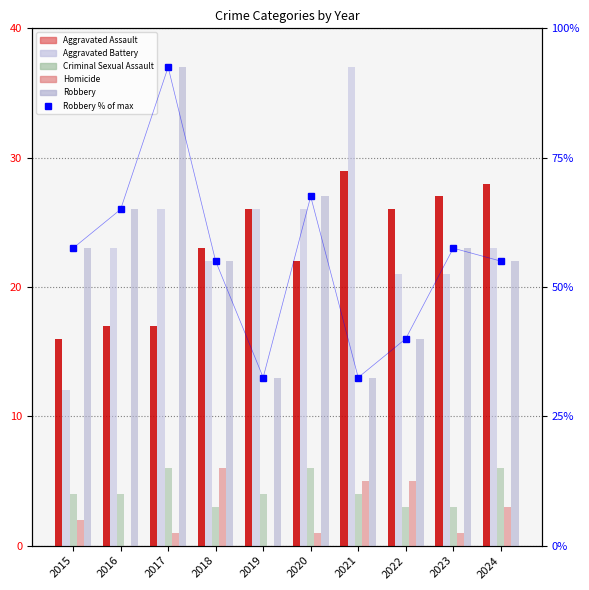

At which label does Aggravated Battery reach its minimum?

2015